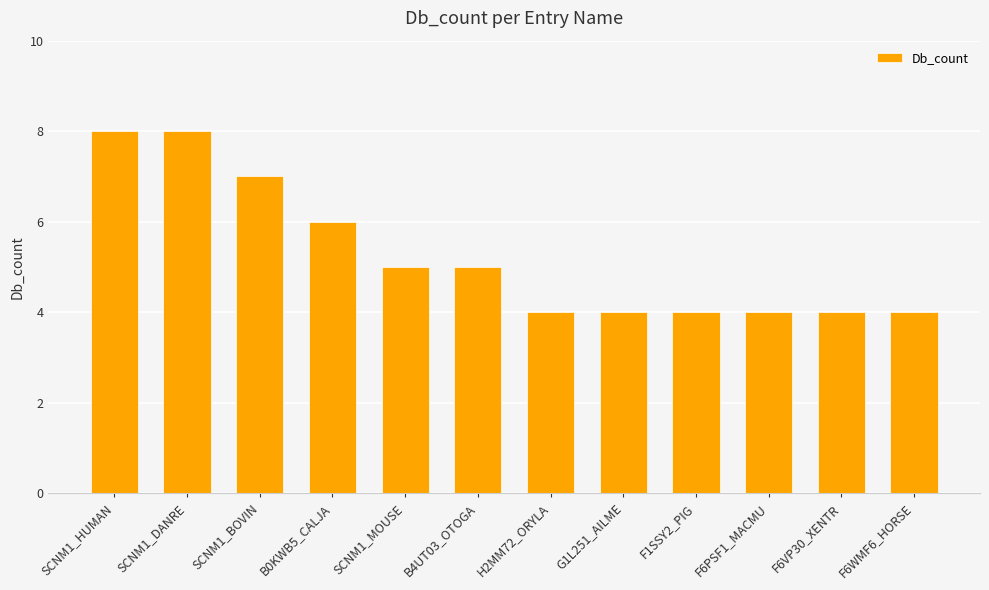

Are the bars grouped side by side (vs. stacked)?

No